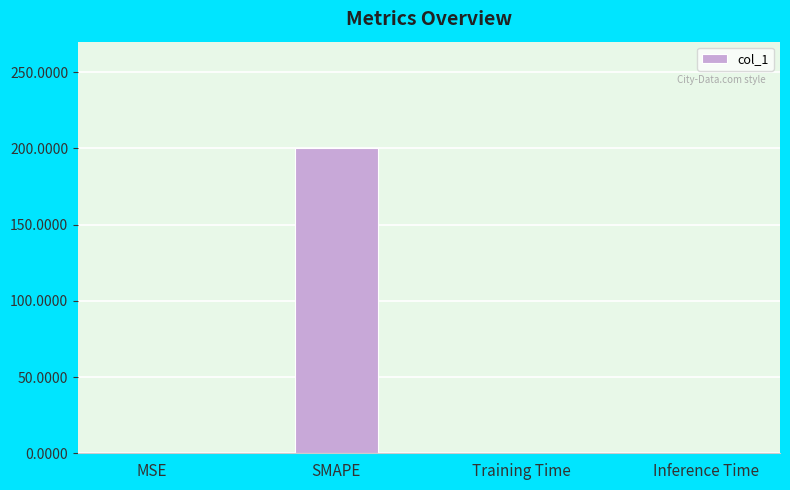

Read the value at SMAPE.

200.0